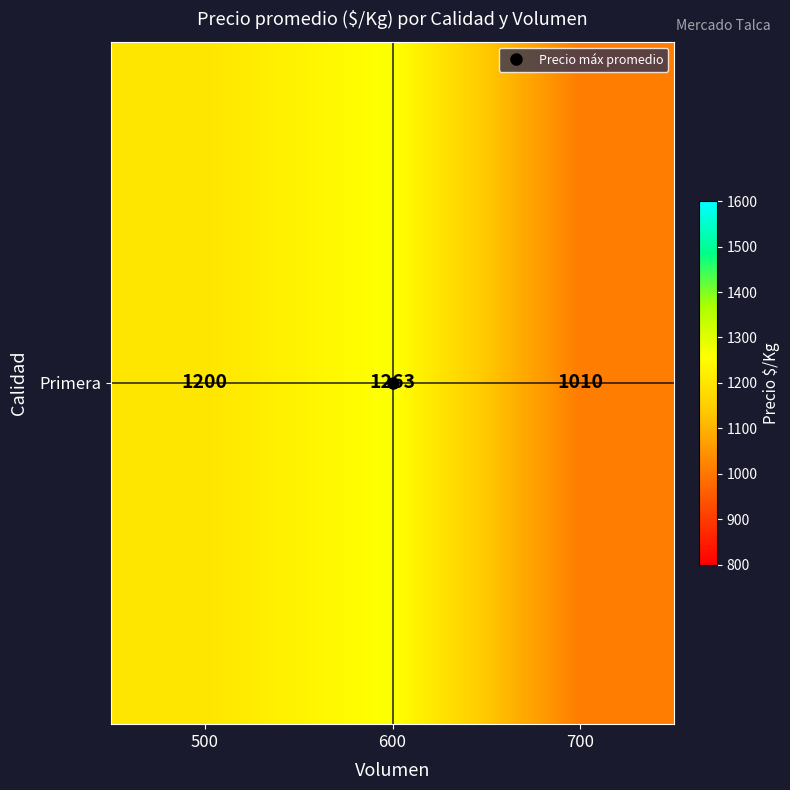

What is the smallest value displayed?

1009.8